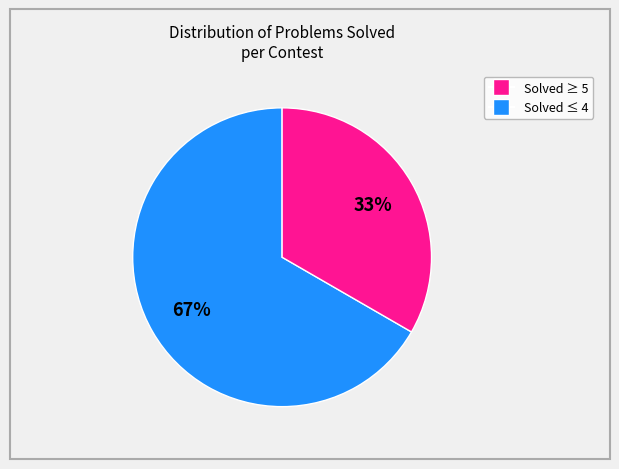

To the nearest percent, what is the average slice percentage?

50%